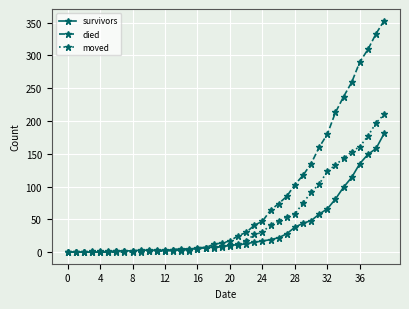

List the series in order of their peak value, lowest first.

survivors, moved, died